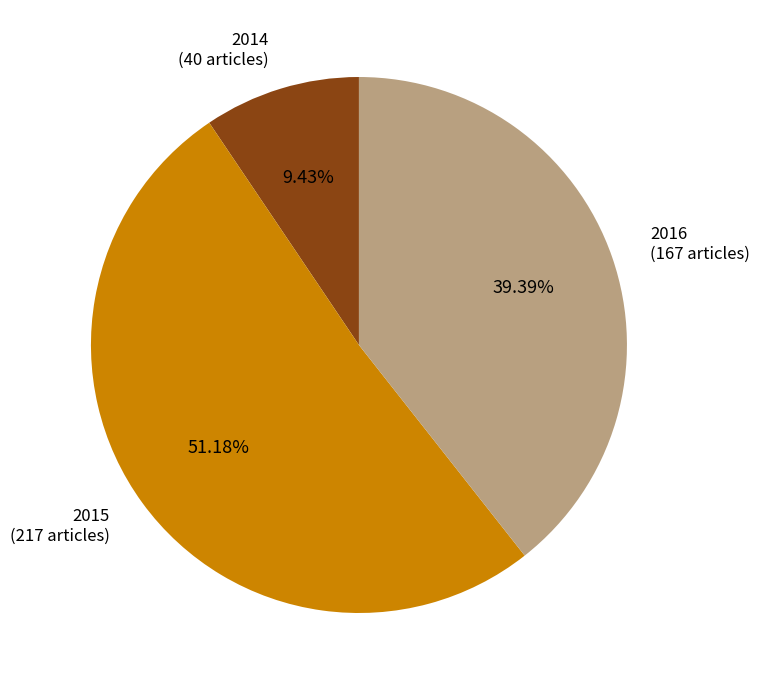

Is there a majority slice in this chart?

Yes